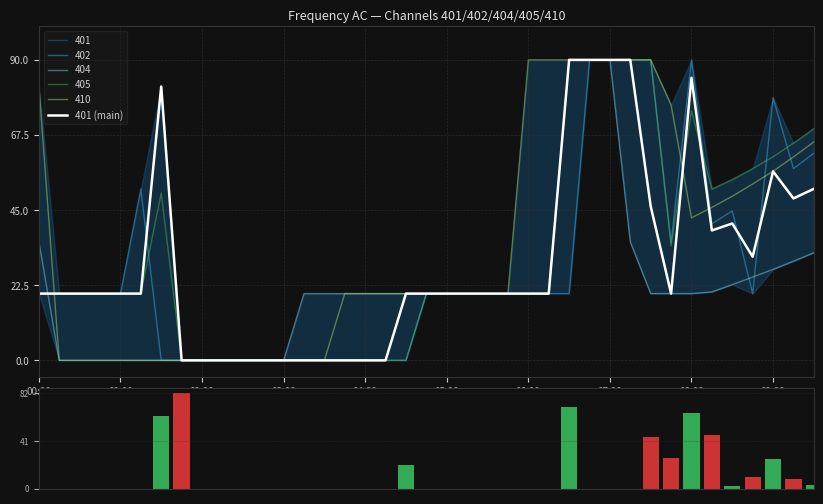

What is the value of the 401 (main) bar at the 23rd from the left?

20.0